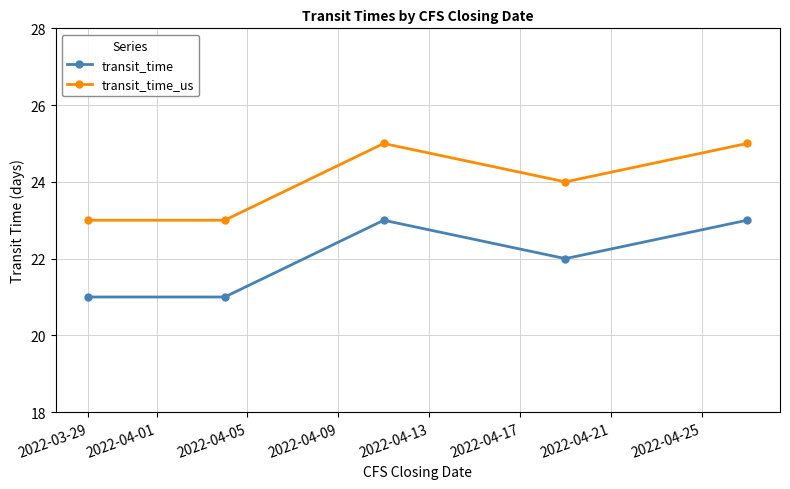

Rank the series by their maximum value, from lowest to highest.

transit_time, transit_time_us